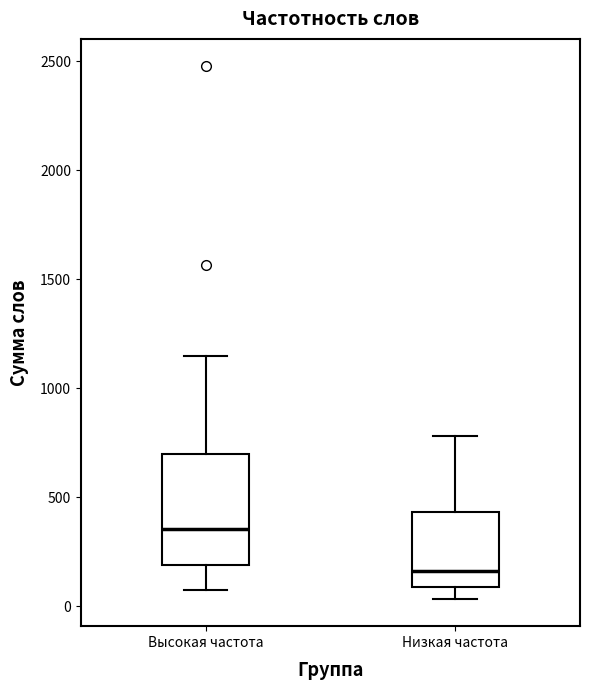

Reading left to right, transcribe this box plot: for each box, give where its median line is, the range the box spans, and where its two whiskers end, as read against the y-axis. The values are not printed on the chart, so give them approximately, as read against the axis.

Высокая частота: median 350, box 200 to 700, whiskers 100 to 1150
Низкая частота: median 150, box 100 to 450, whiskers 50 to 800